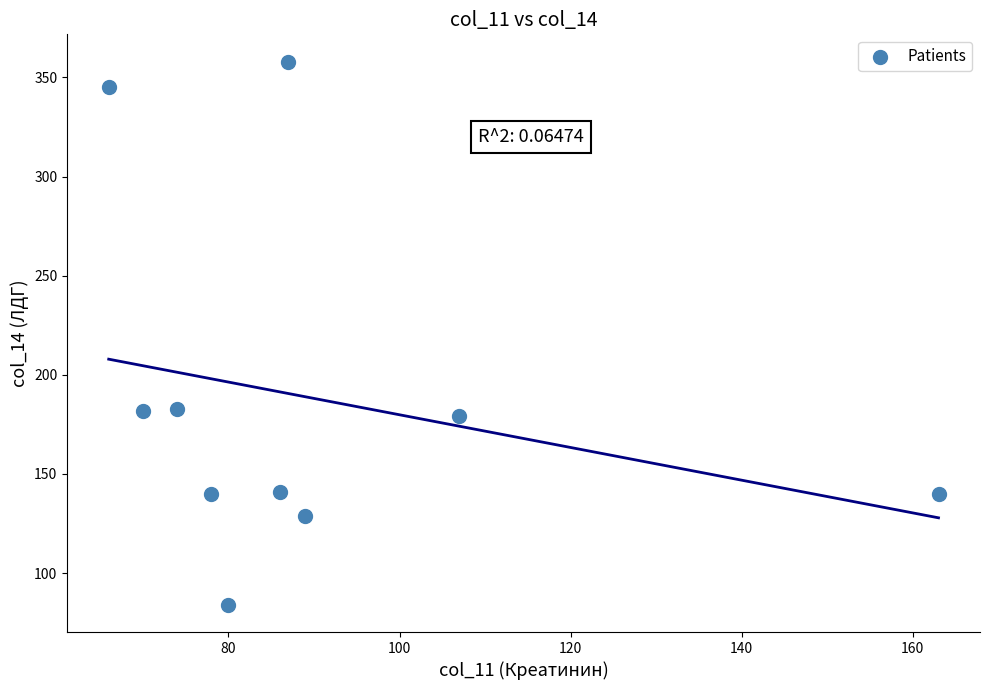

What is the range of Y values (max minus min)?

274